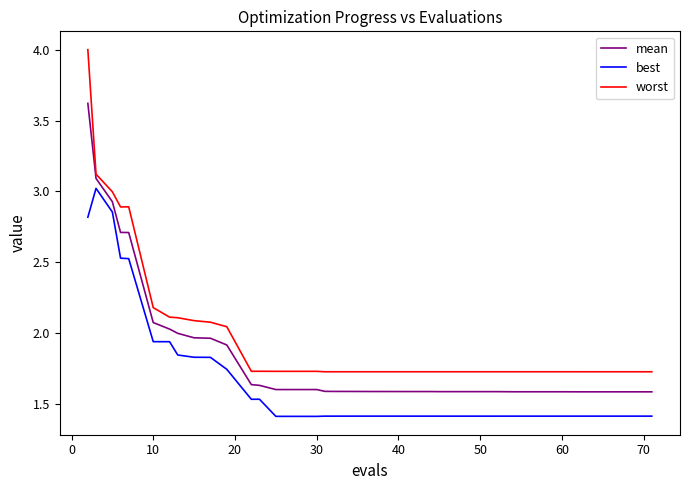

Which series has the largest total across all categories?

worst